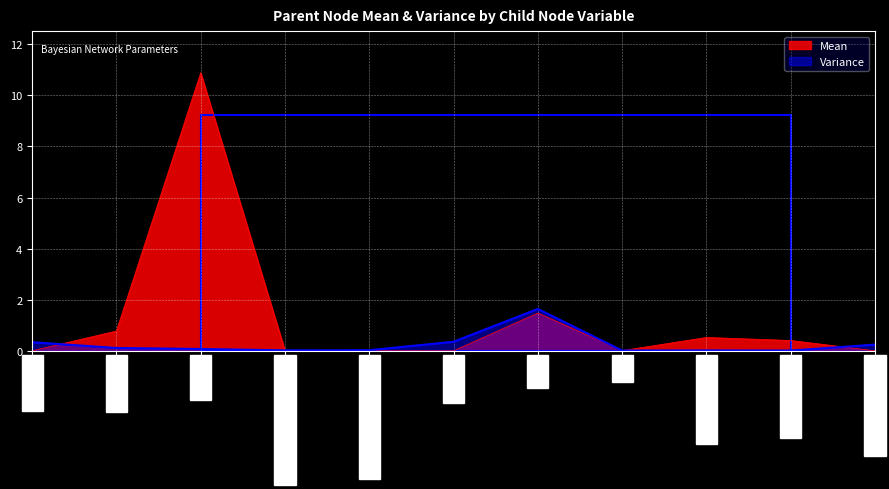

Does the chart display data point markers on the line(s)?

No